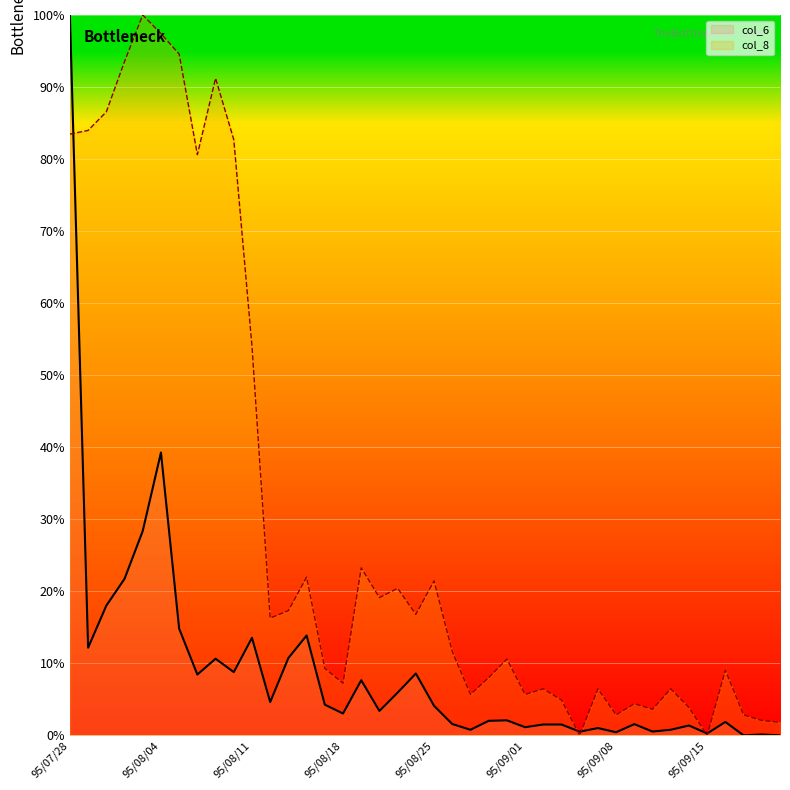

How many values in the col_8 series are below 11?

20